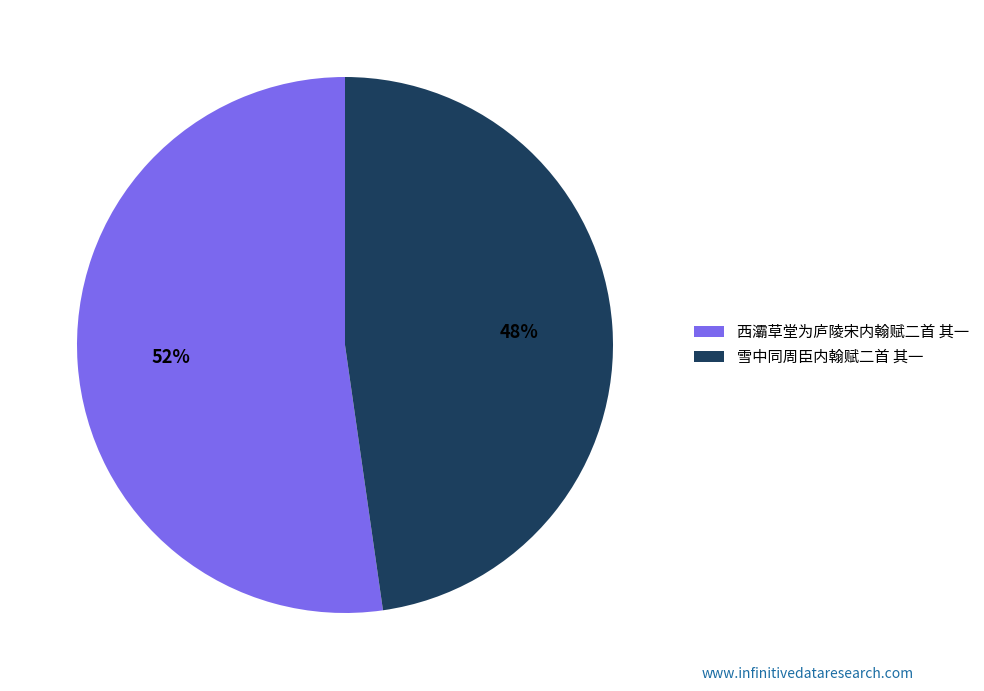

Combined, do 西灞草堂为庐陵宋内翰赋二首 其一 and 雪中同周臣内翰赋二首 其一 account for over 50%?

Yes